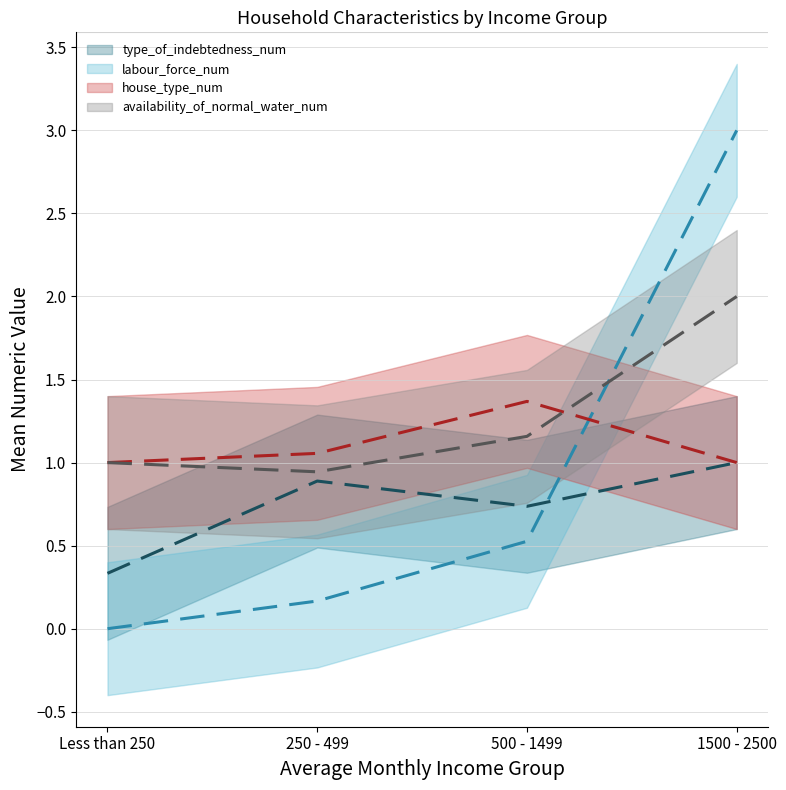

Is the value of availability_of_normal_water_num at 250 - 499 greater than the value of labour_force_num at Less than 250?

Yes